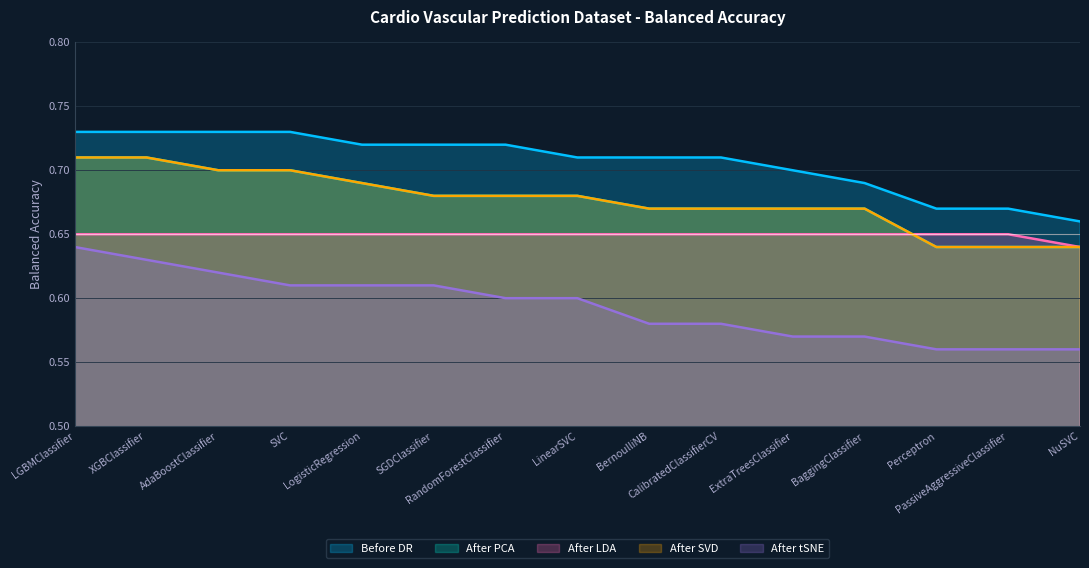

What are all the series names shown in the legend?

Before DR, After PCA, After LDA, After SVD, After tSNE